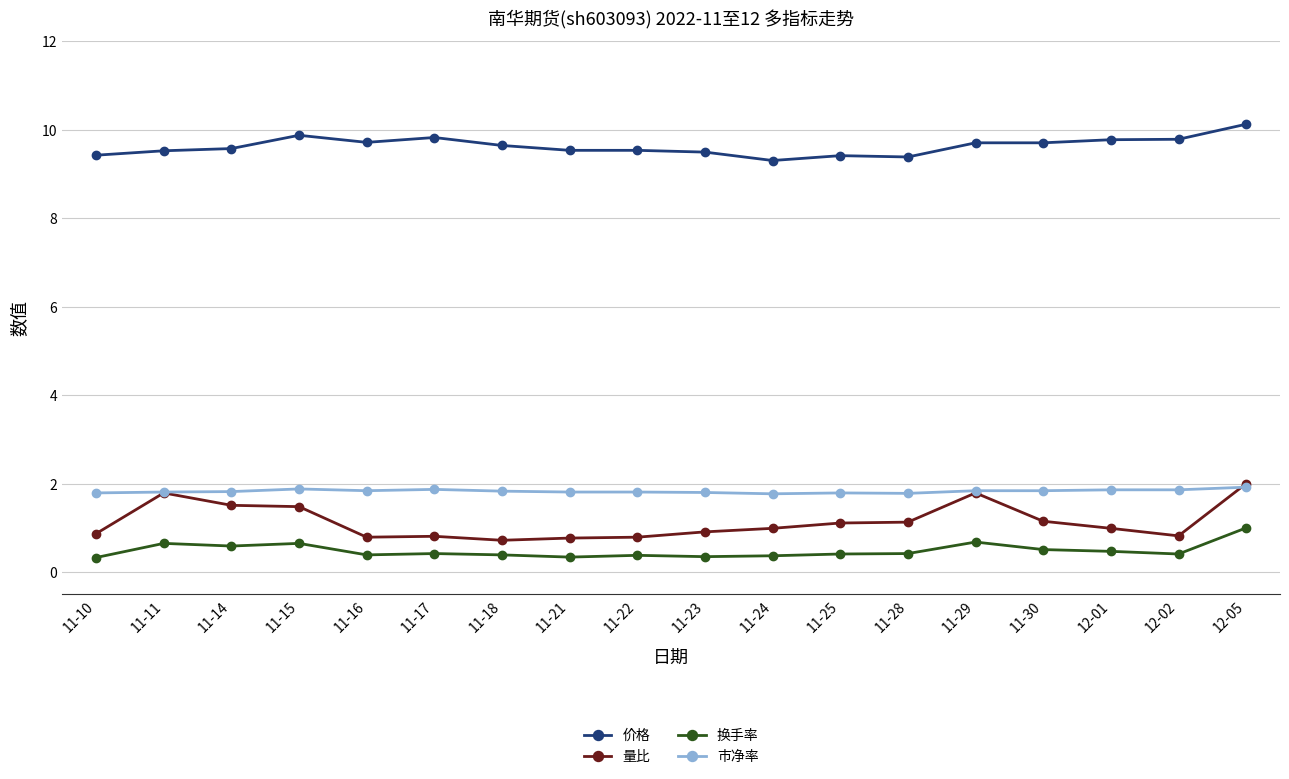

At which label does 换手率 reach its peak?

12-05